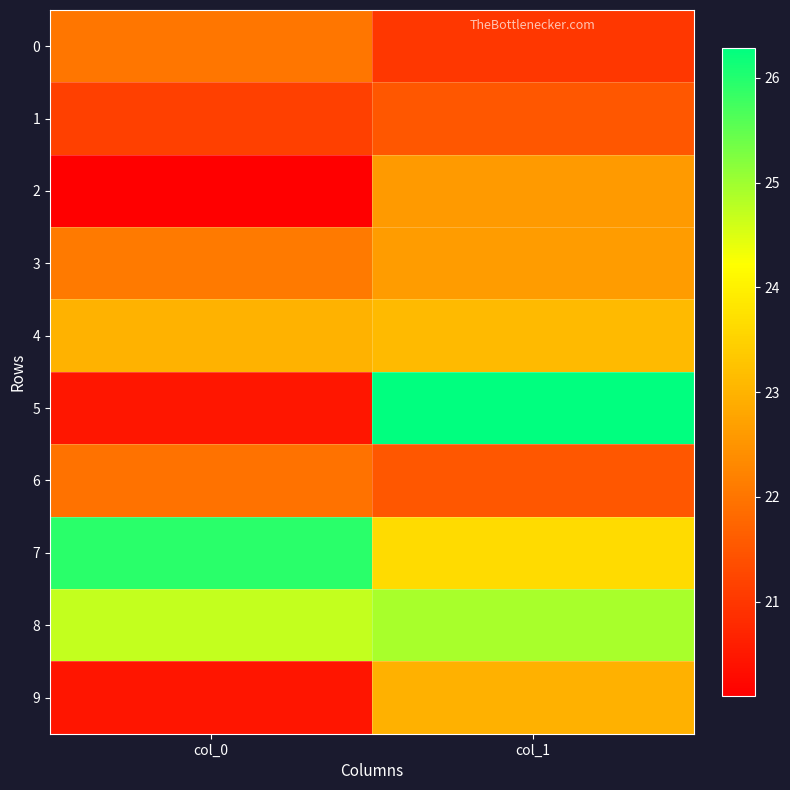

At which category does the chart reach its peak across all series?

col_1